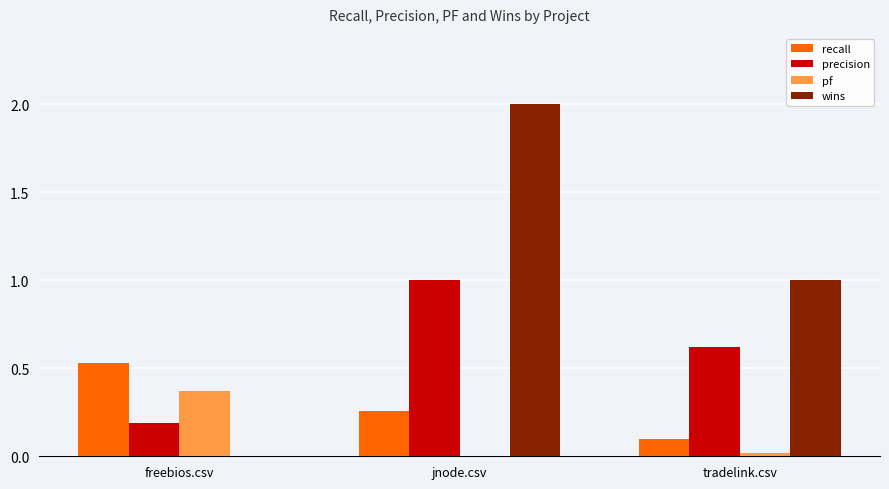

How many values in pf are above zero?

2